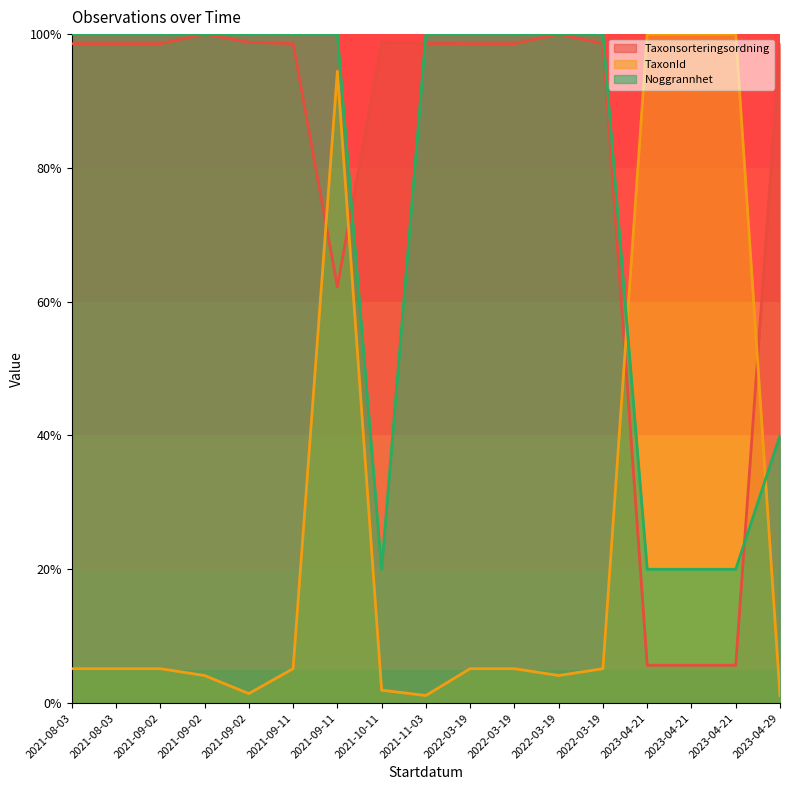

What is the minimum value shown in the chart?

1.1